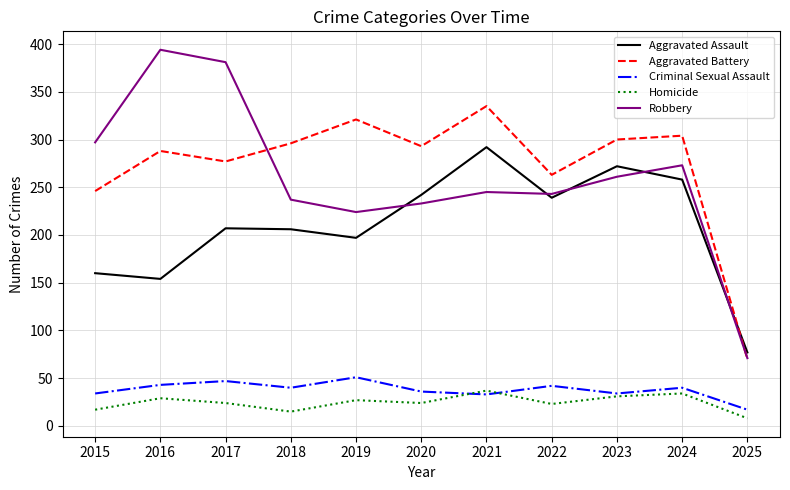

What are all the series names shown in the legend?

Aggravated Assault, Aggravated Battery, Criminal Sexual Assault, Homicide, Robbery